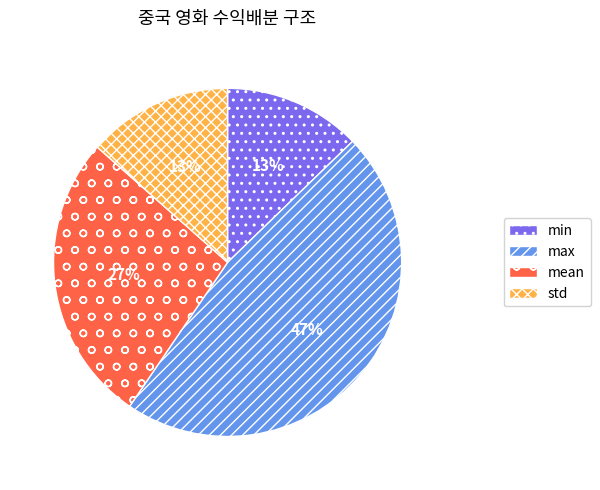

Which slice is the largest?

max